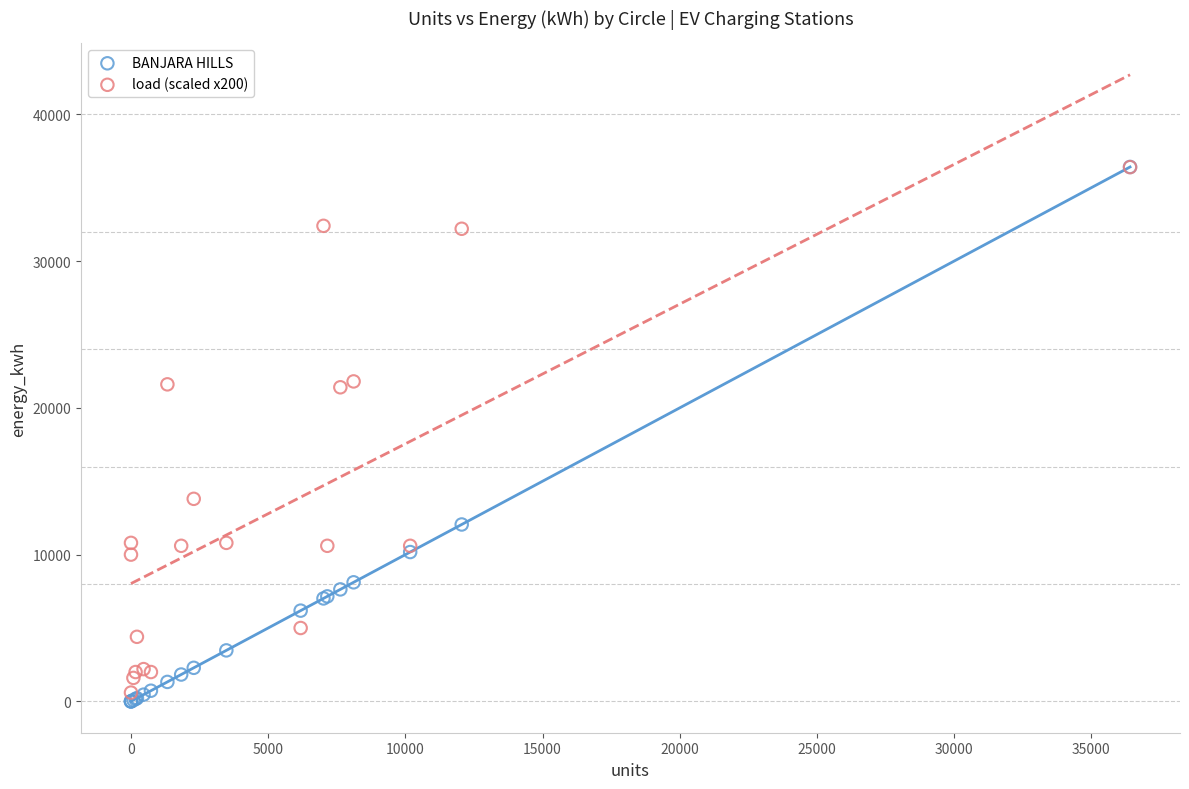

Which series reaches the minimum Y coordinate?

BANJARA HILLS